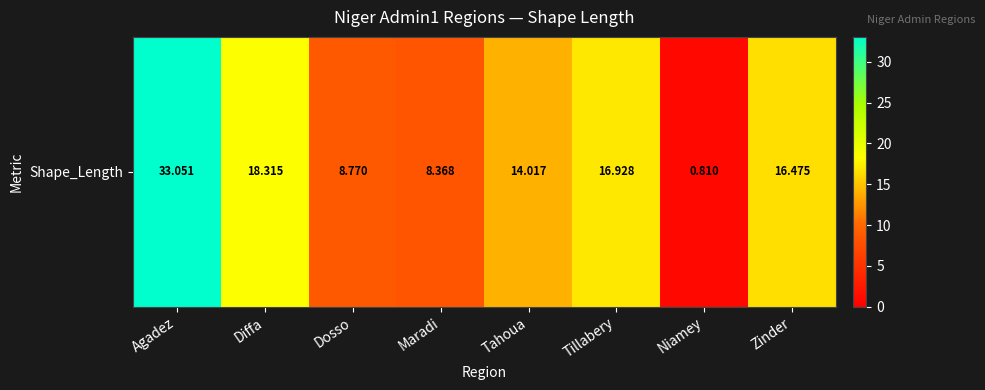

What is the difference between the second highest and minimum values?

17.5